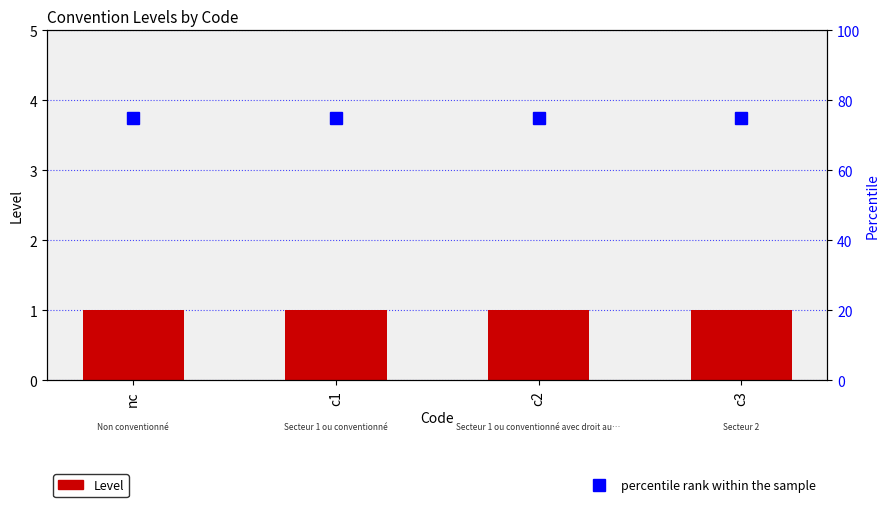

What is the minimum value shown in the chart?

1